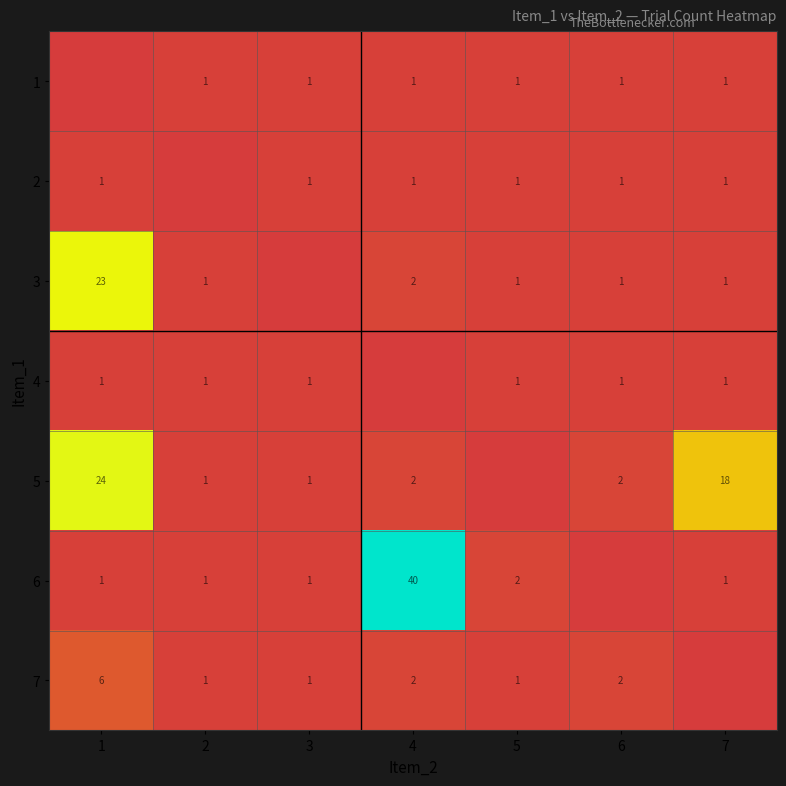

True or false: 4 has a value of 1 at 6.

True